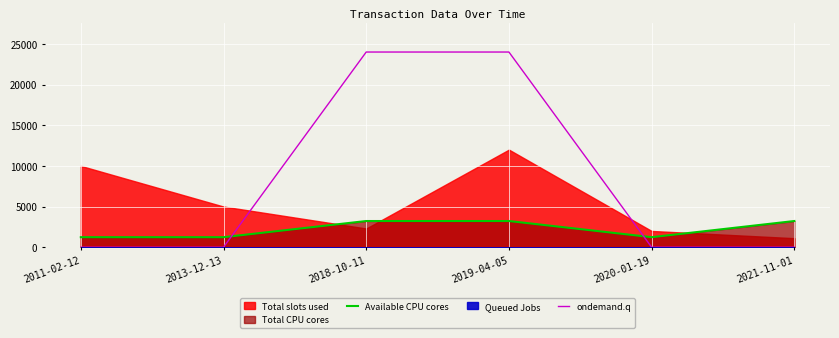

The value of ondemand.q at 2013-12-13 is 0. True or false?

True